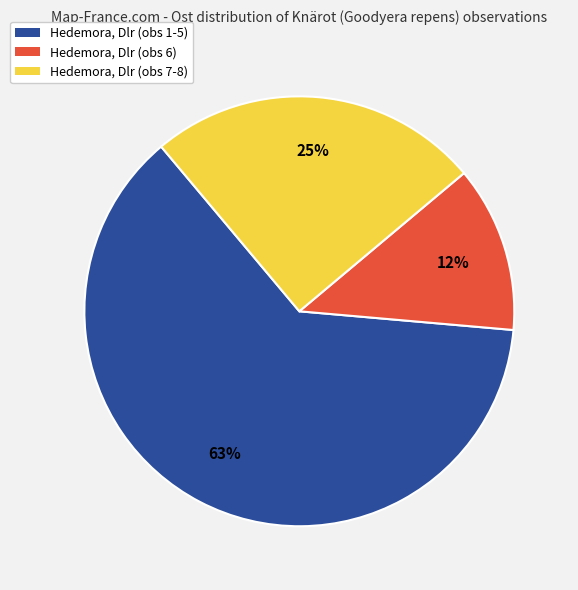

To the nearest percent, what is the average slice percentage?

33%